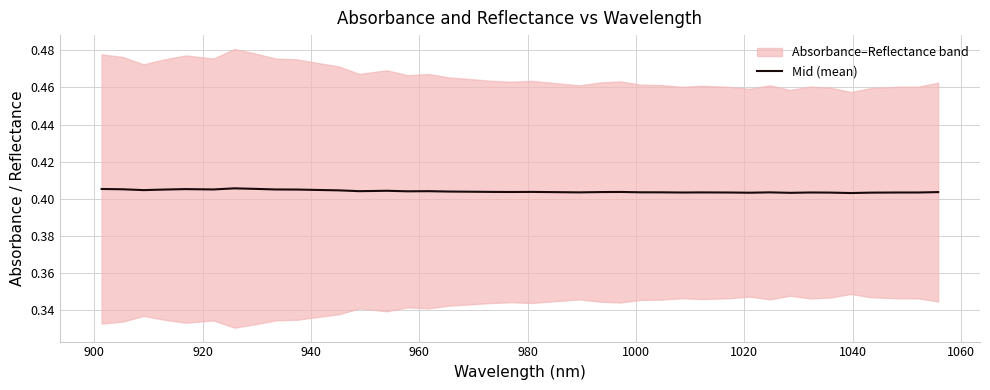

How many values are between 0 and 1?

40